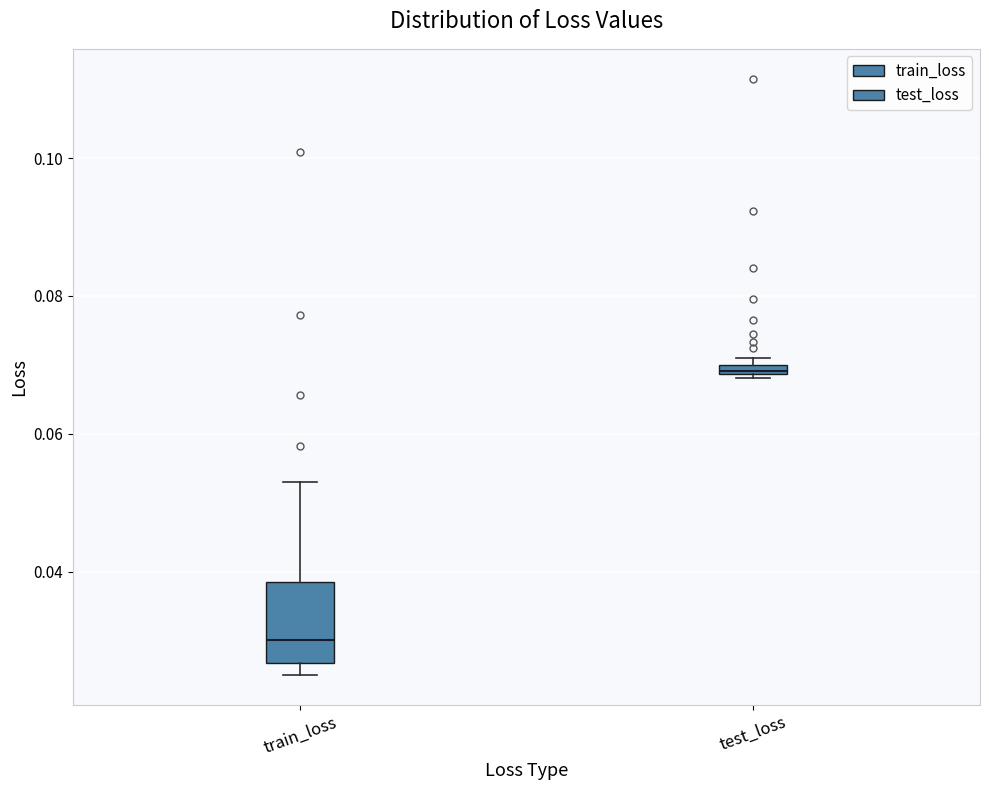

Where does the median line of the box for train_loss sit on the y-axis? The values are not printed on the chart, so give them approximately, as read against the axis.

0.030